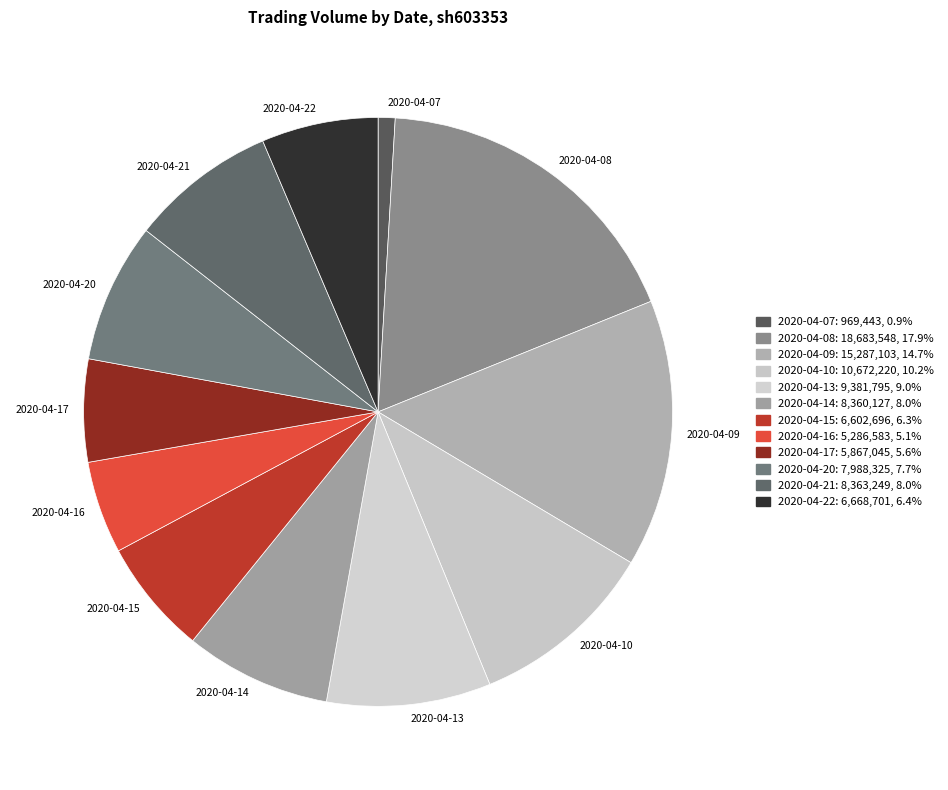

Approximately how many times larger is the value at 2020-04-21 compared to 2020-04-22?

1.3